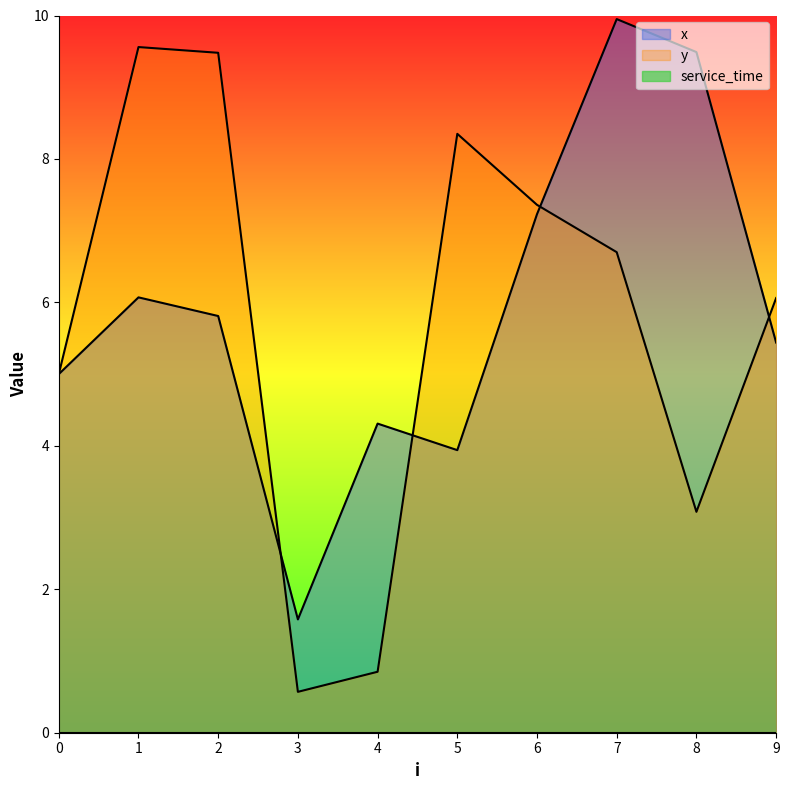

At which label does y first exceed 6?

1